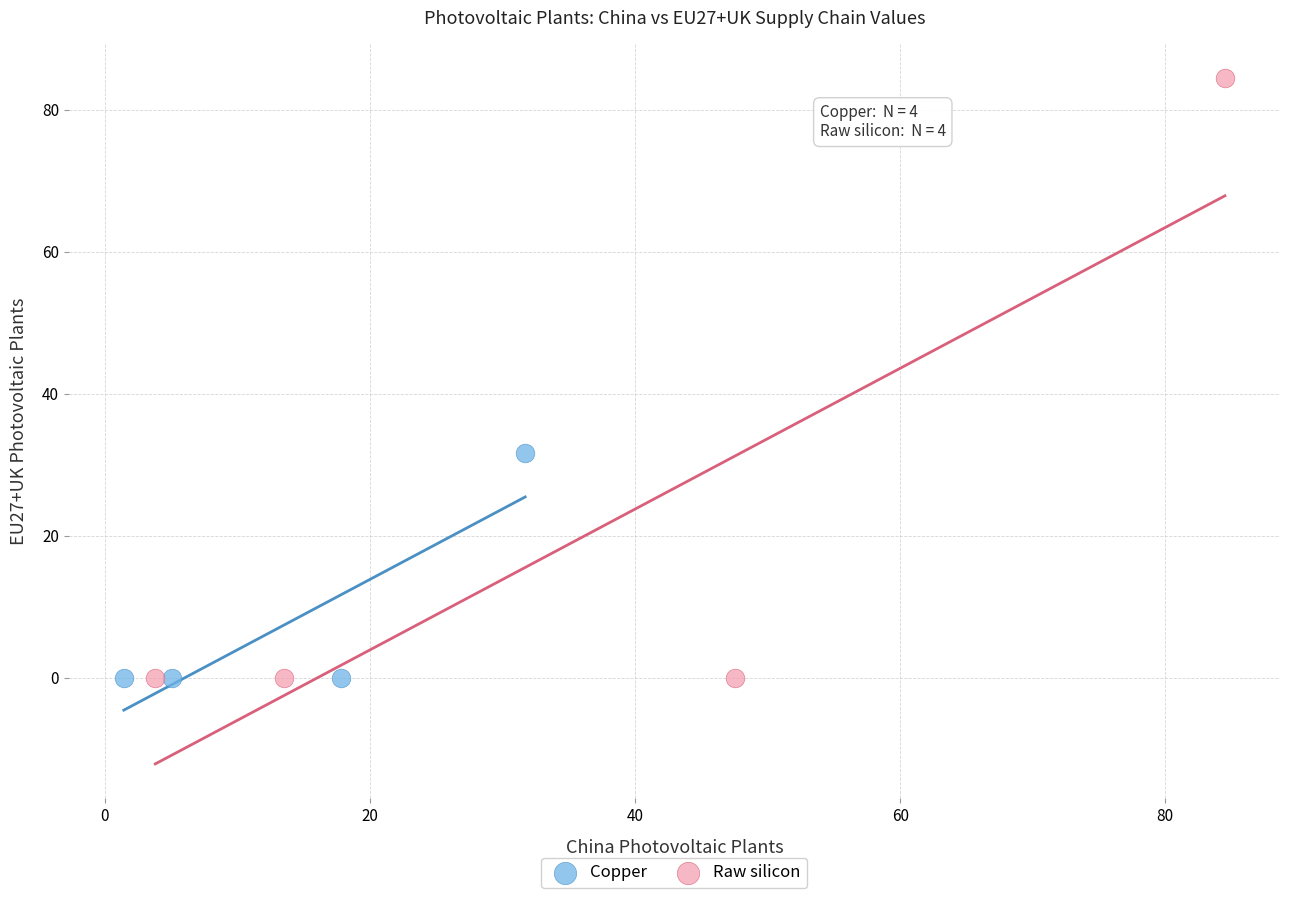

Which series reaches the maximum Y coordinate?

Raw silicon